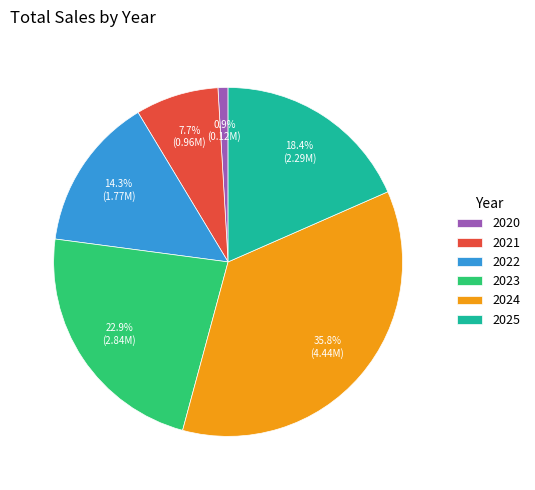

Which slice is the largest?

2024